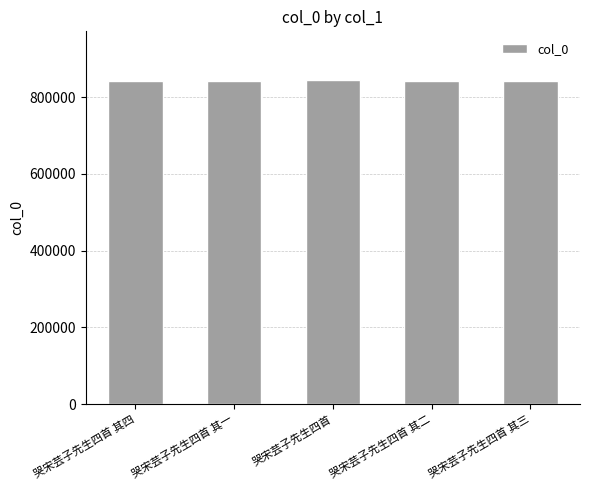

What is the minimum value shown in the chart?

842099